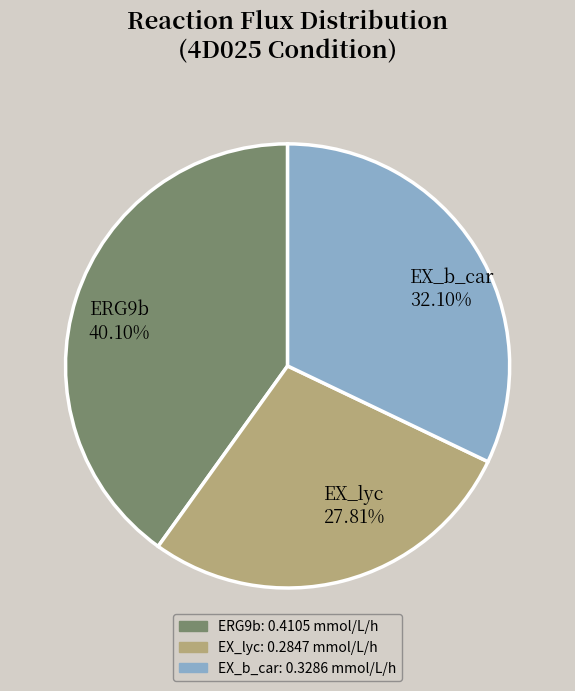

How many slices are in this pie chart?

3